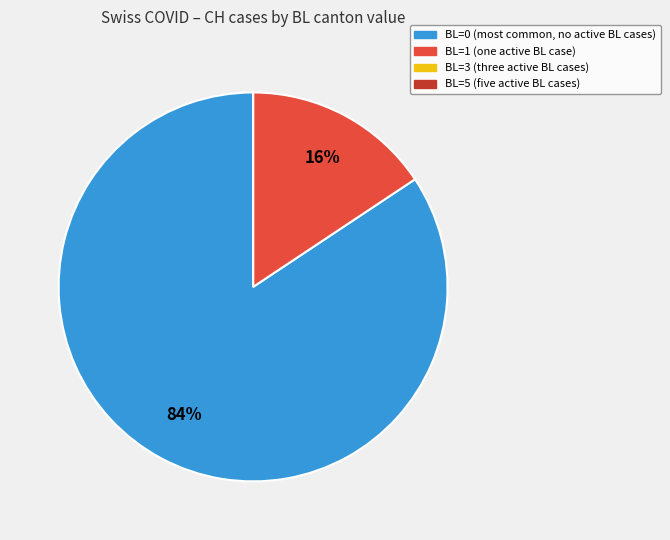

To the nearest percent, what is the average slice percentage?

25%